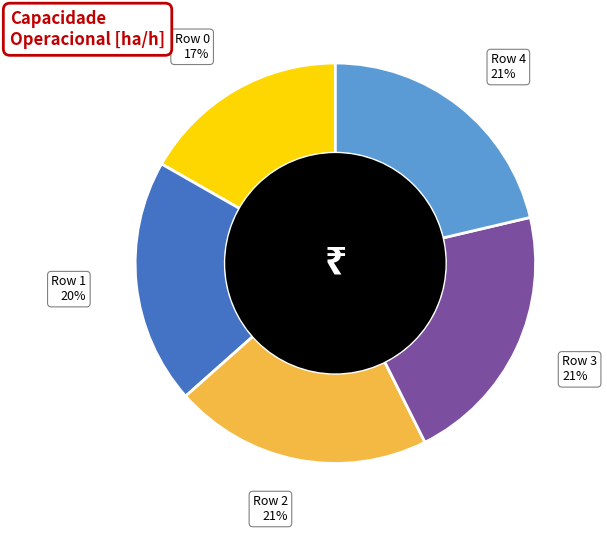

What is the ratio of the value at Row 1 to the value at Row 0?

1.2